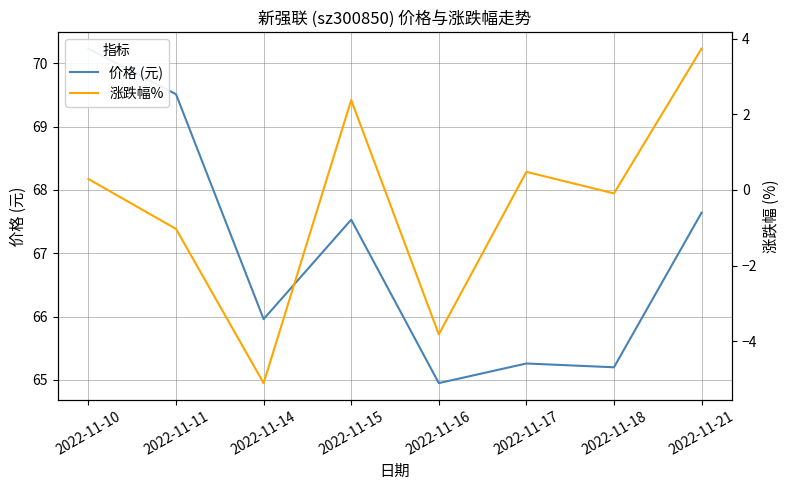

True or false: 涨跌幅% and 价格 (元) cross at least once.

False